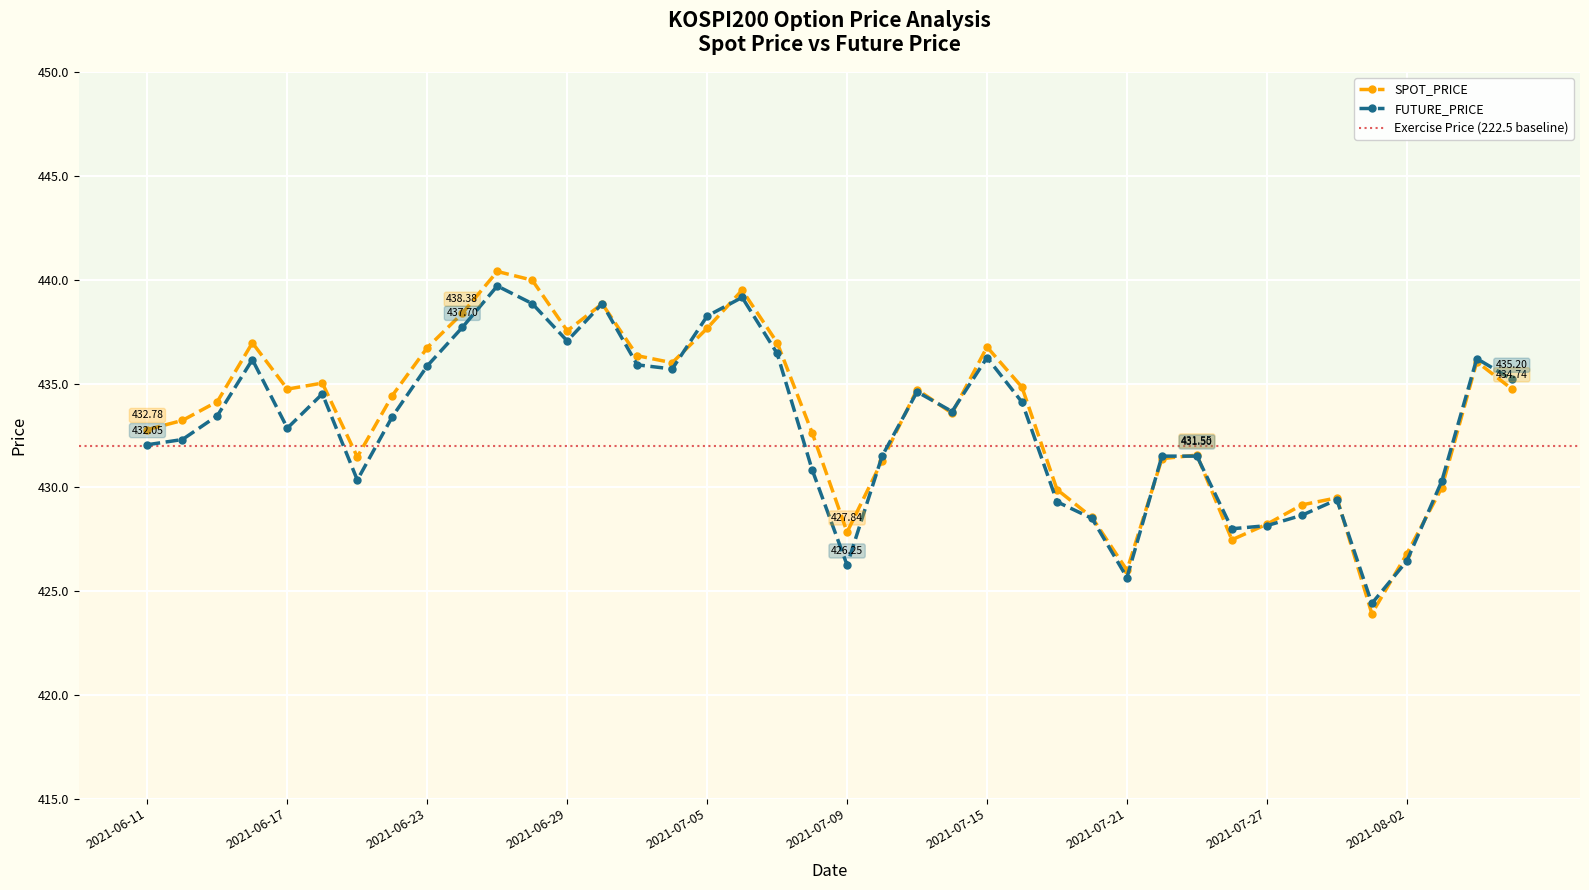

Reading right to left, extract all data points from this chart.

SPOT_PRICE: 434.7	436.1	430.0	426.8	423.9	429.5	429.1	428.2	427.5	431.6	431.4	426.0	428.6	429.9	434.8	436.8	433.6	434.7	431.3	427.8	432.6	437.0	439.5	437.7	436.0	436.3	438.8	437.5	440.0	440.4	438.4	436.7	434.4	431.5	435.0	434.7	437.0	434.1	433.2	432.8
FUTURE_PRICE: 435.2	436.2	430.3	426.4	424.4	429.4	428.6	428.1	428.0	431.5	431.5	425.6	428.5	429.3	434.1	436.2	433.6	434.6	431.5	426.2	430.9	436.4	439.1	438.2	435.7	435.9	438.9	437.1	438.9	439.7	437.7	435.9	433.4	430.4	434.5	432.9	436.1	433.4	432.3	432.1